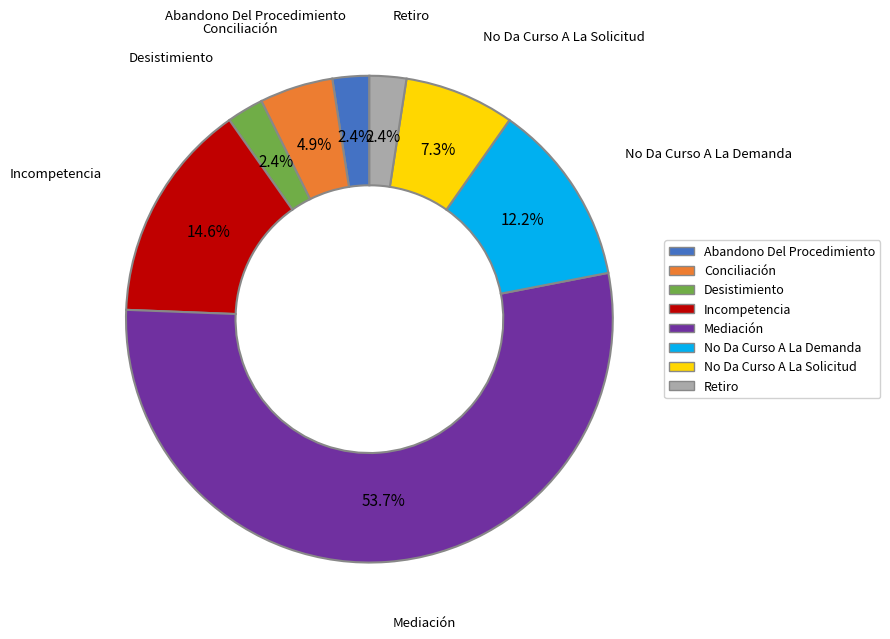

Does Desistimiento account for over 50% of the chart?

No